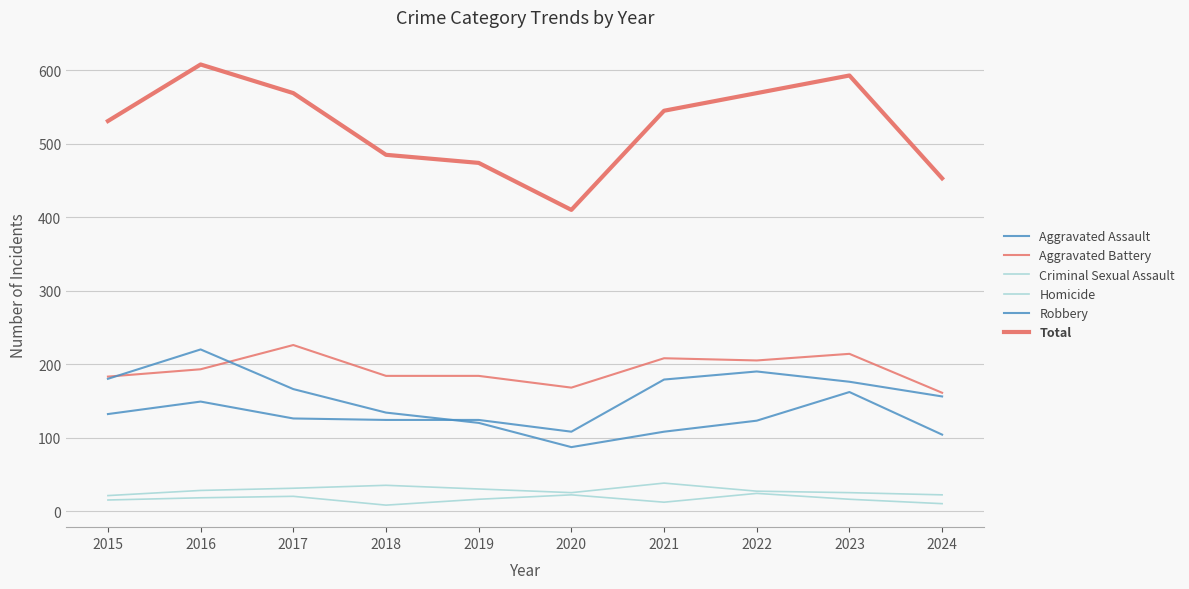

Is this an area chart (filled region under the line)?

No